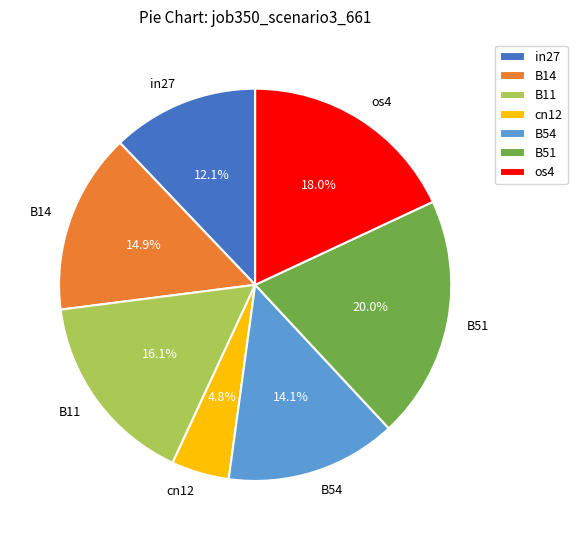

Count the number of slices in the pie.

7